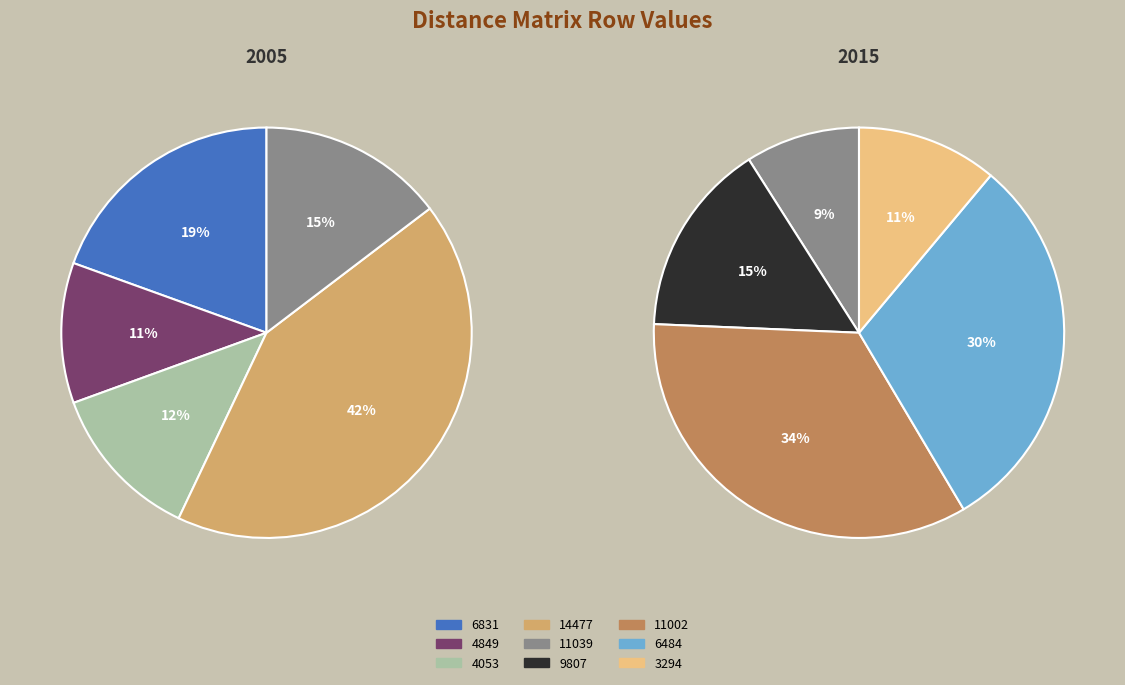

What is the largest slice in the pie chart?

11002